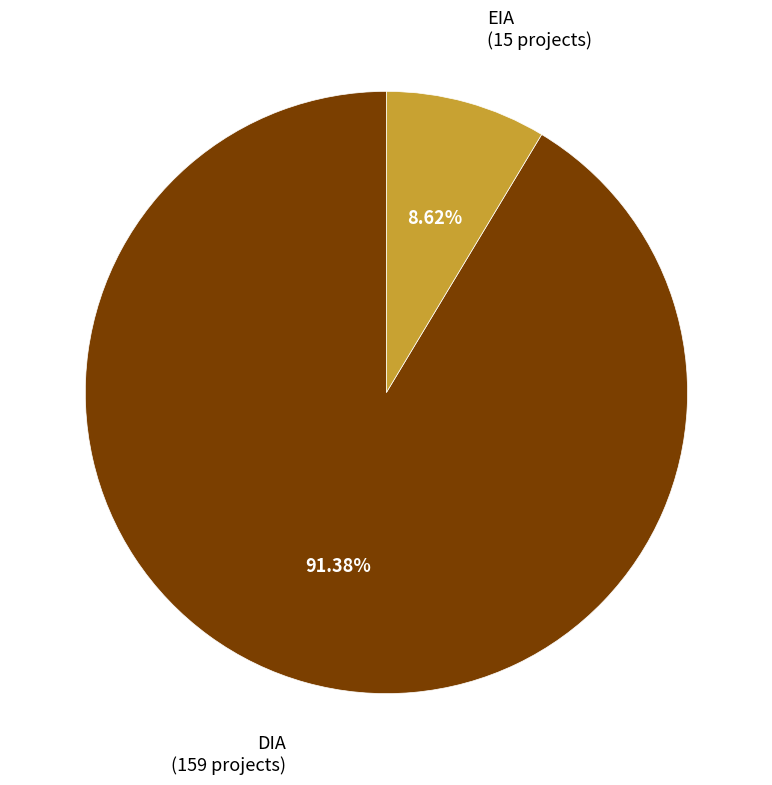

Is there any slice that represents more than half of the pie?

Yes